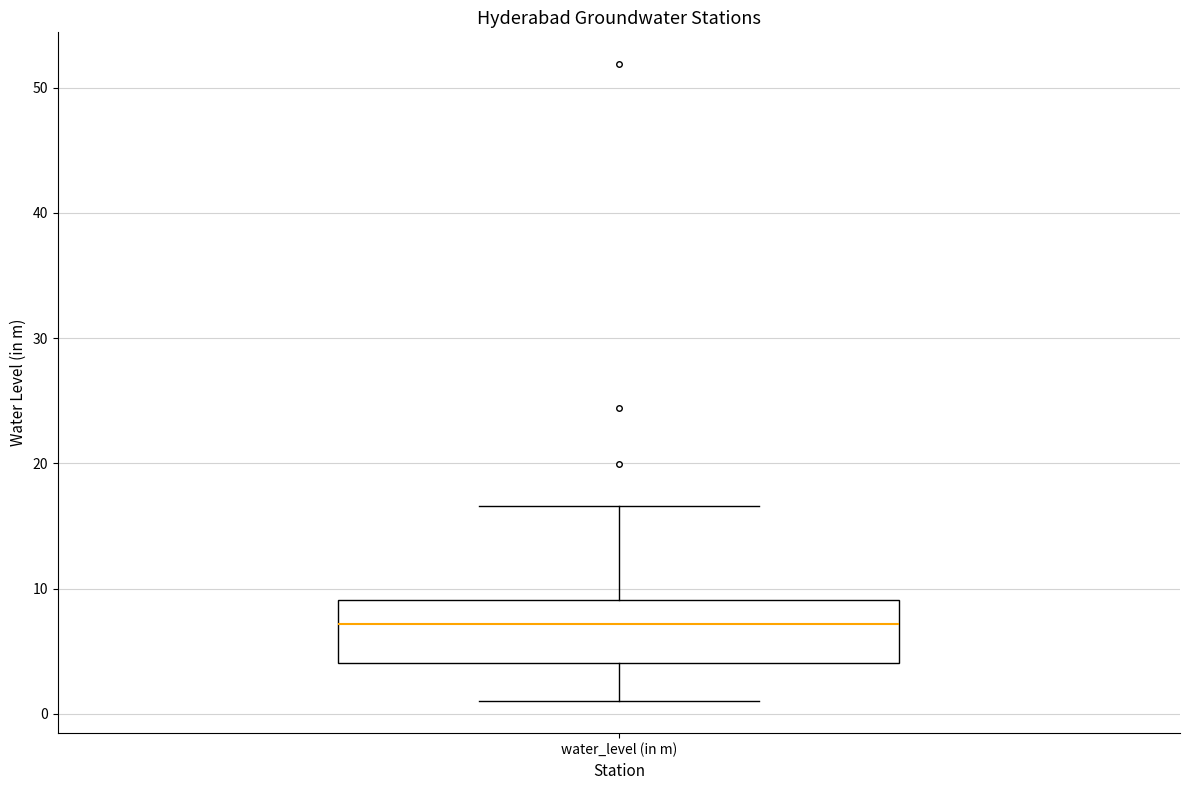

Read this box plot against the y-axis: the position of the median line, the range covered by the box, and the ends of both whiskers. The values are not printed on the chart, so give them approximately, as read against the axis.

median 7, box 4 to 9, whiskers 1 to 17